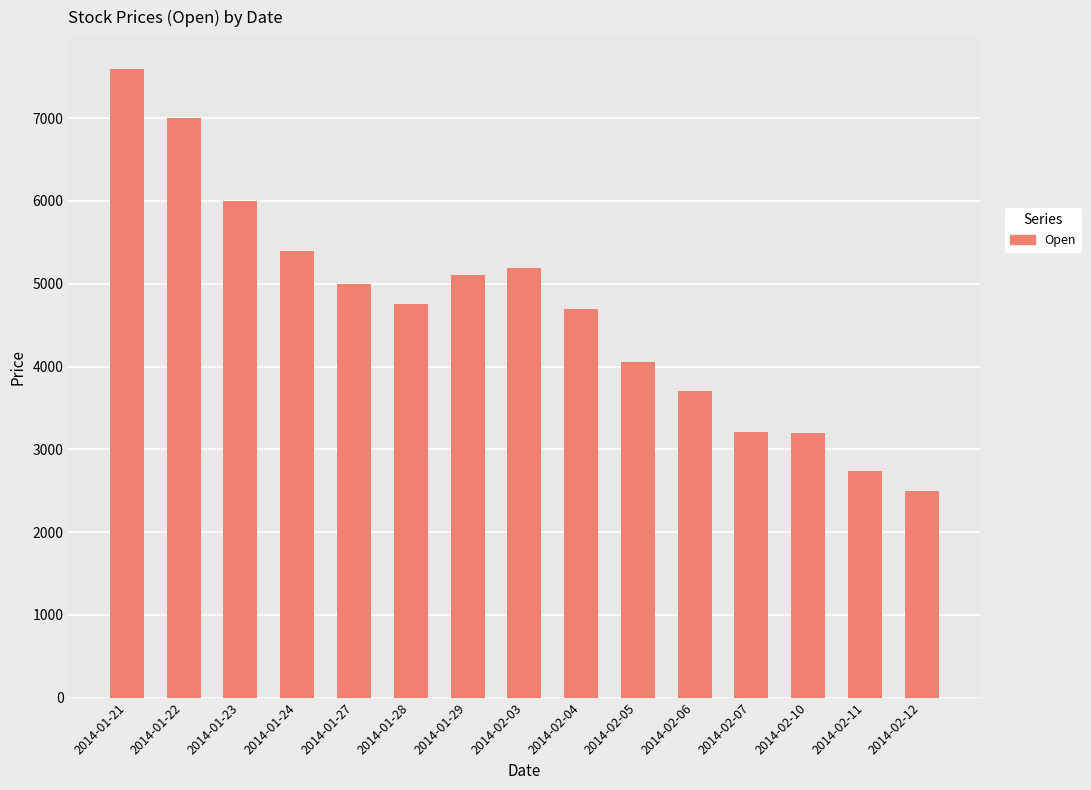

What is the sum of all values?

70150